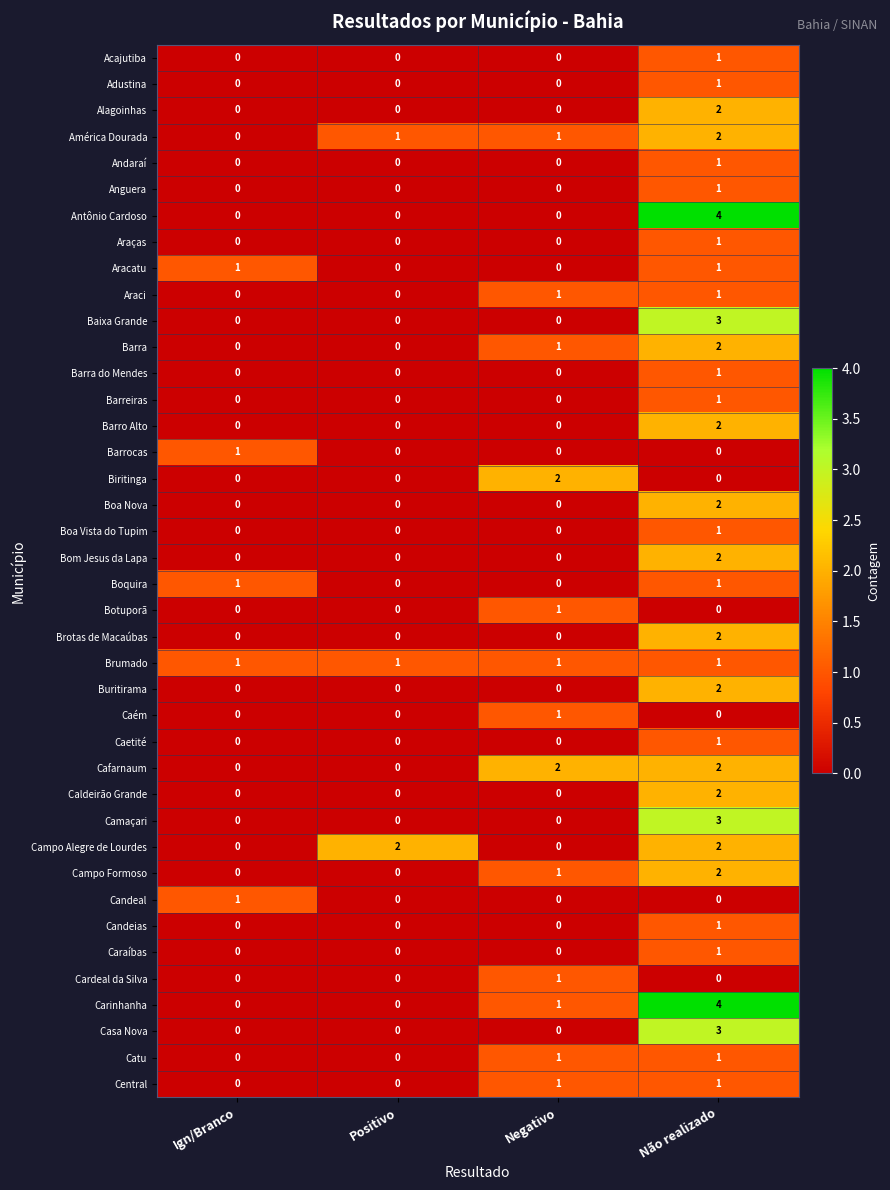

What is the maximum value shown in the chart?

4